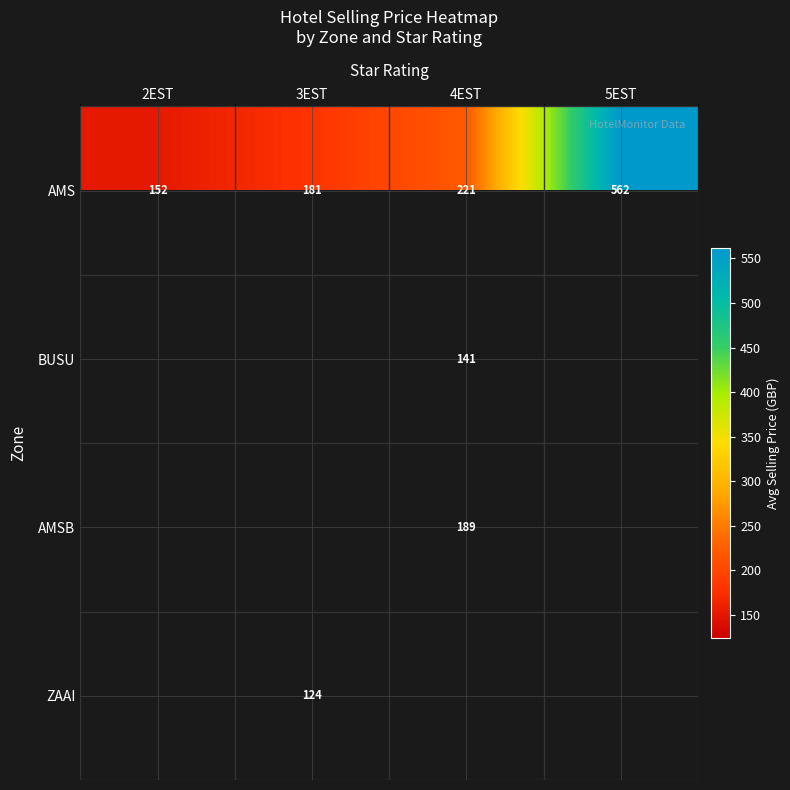

Is it true that AMS equals 146.2 at 5EST?

False